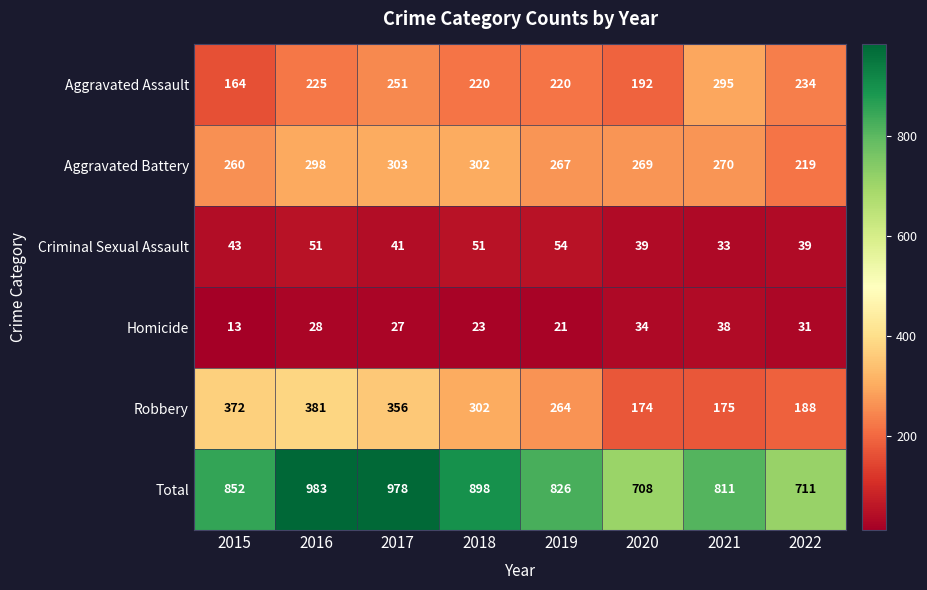

The value of Criminal Sexual Assault at 2017 is 41. True or false?

True